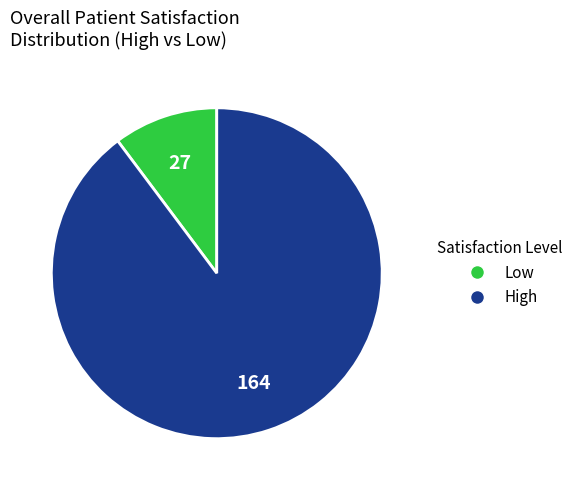

Is there a majority slice in this chart?

Yes